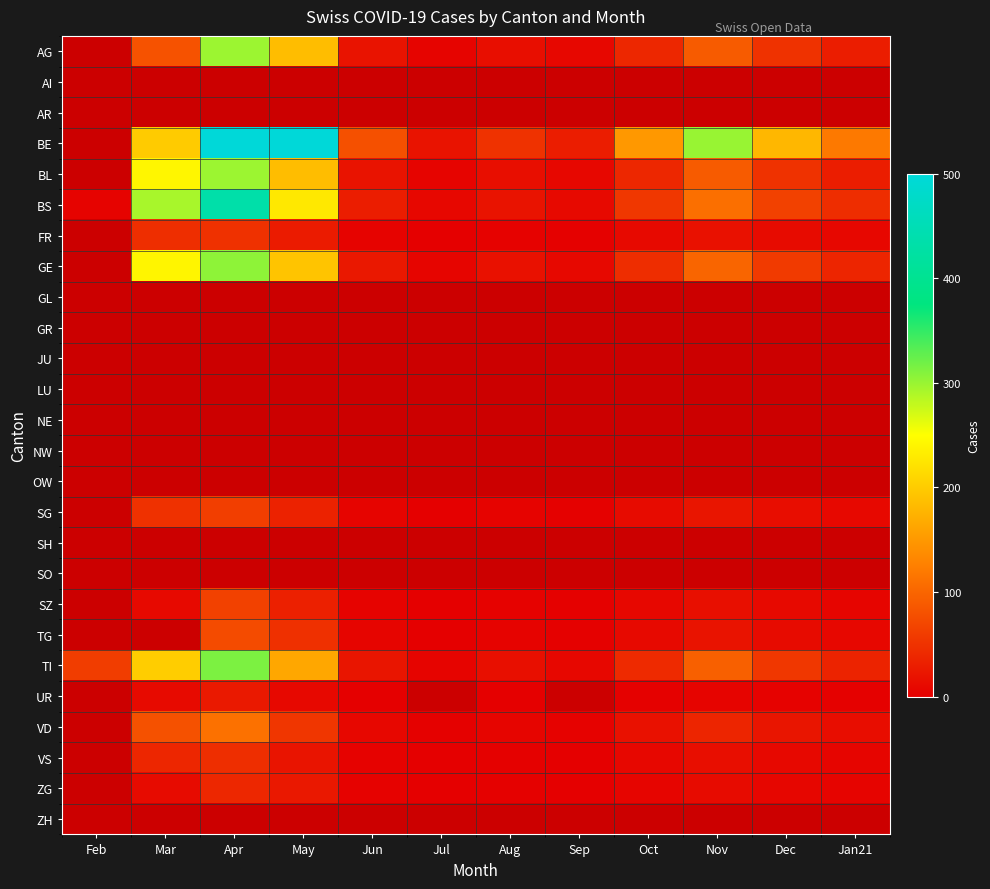

Count the number of categories in the chart.

12